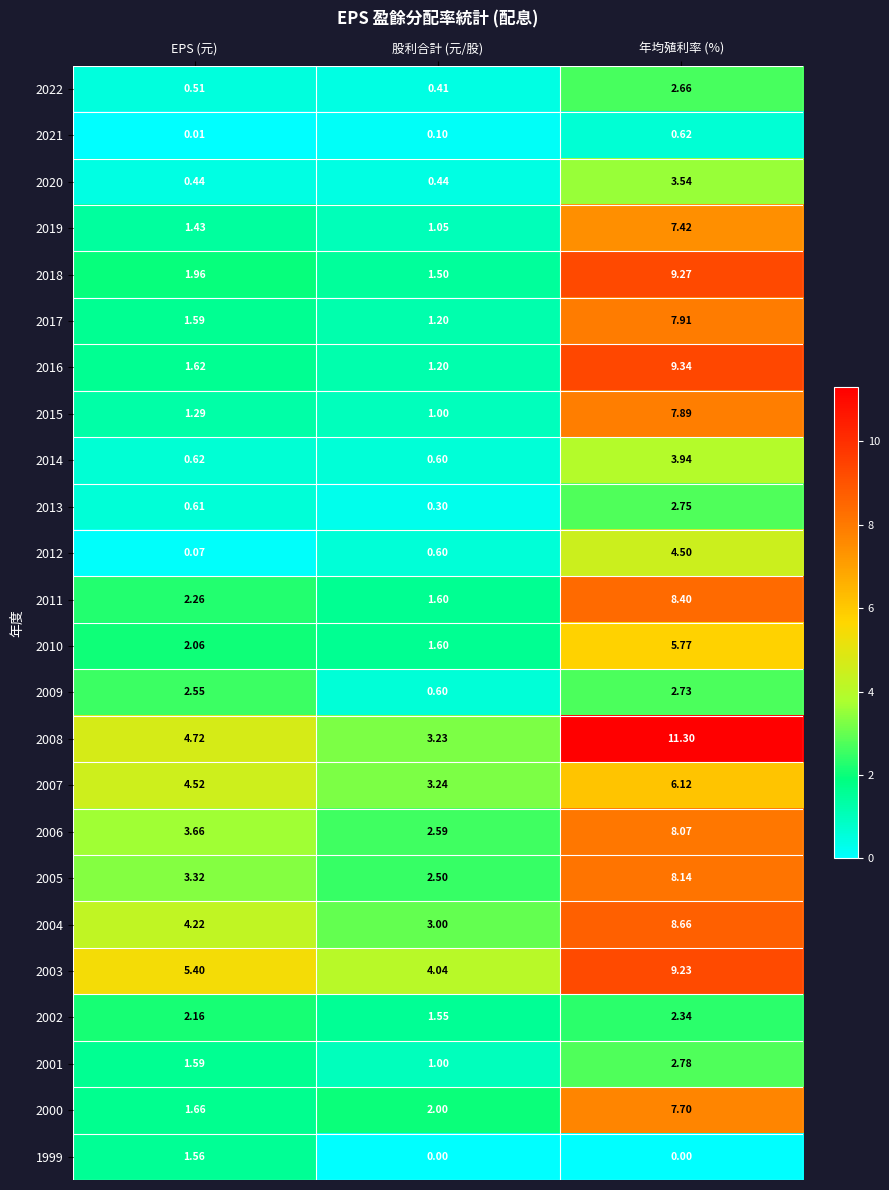

Rank the categories by 2015 value from lowest to highest.

股利合計 (元/股), EPS (元), 年均殖利率 (%)